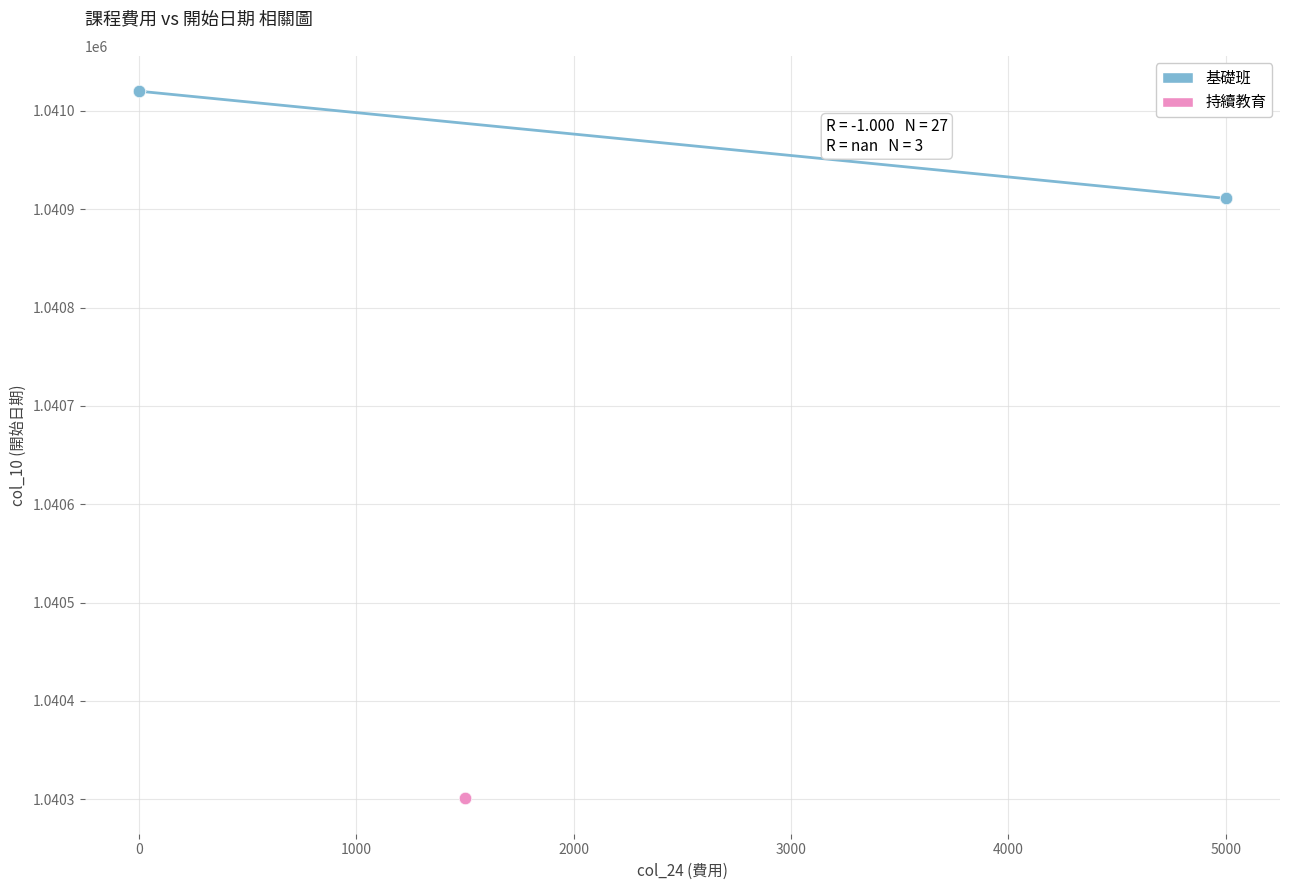

Which series reaches the maximum Y coordinate?

基礎班